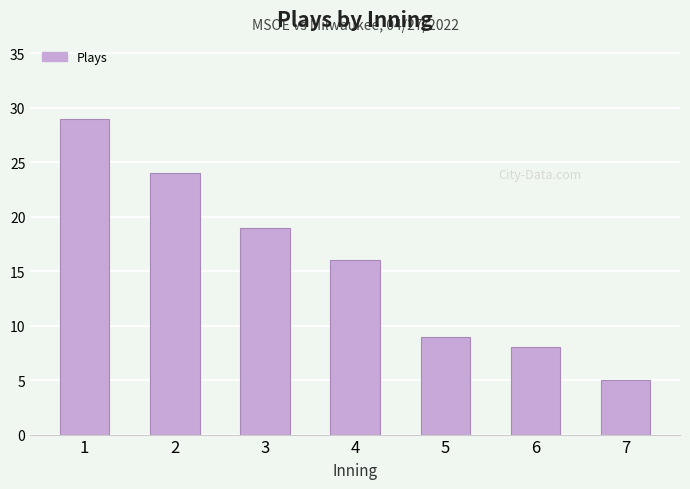

Reading left to right, what are all the values shown in this chart?

29	24	19	16	9	8	5